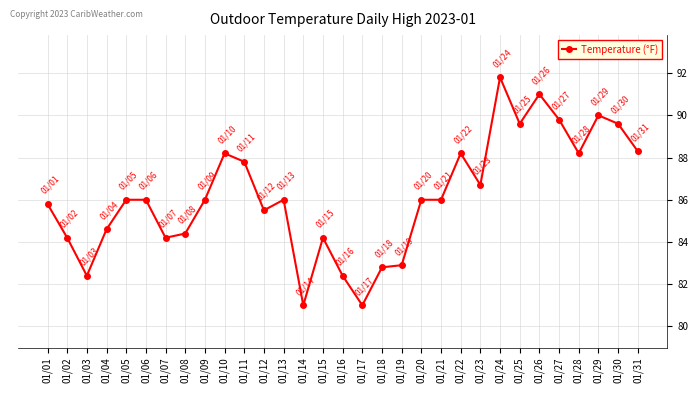

True or false: the data shows 21.8 at 01/28.

False